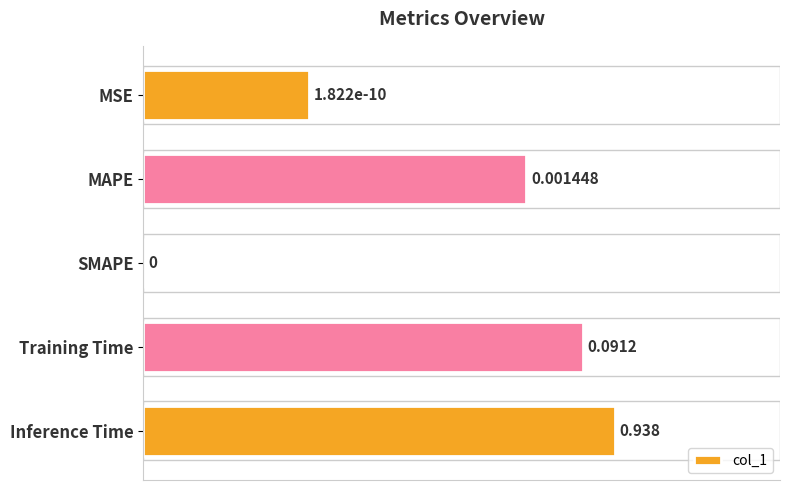

At which label is the value closest to 0?

SMAPE